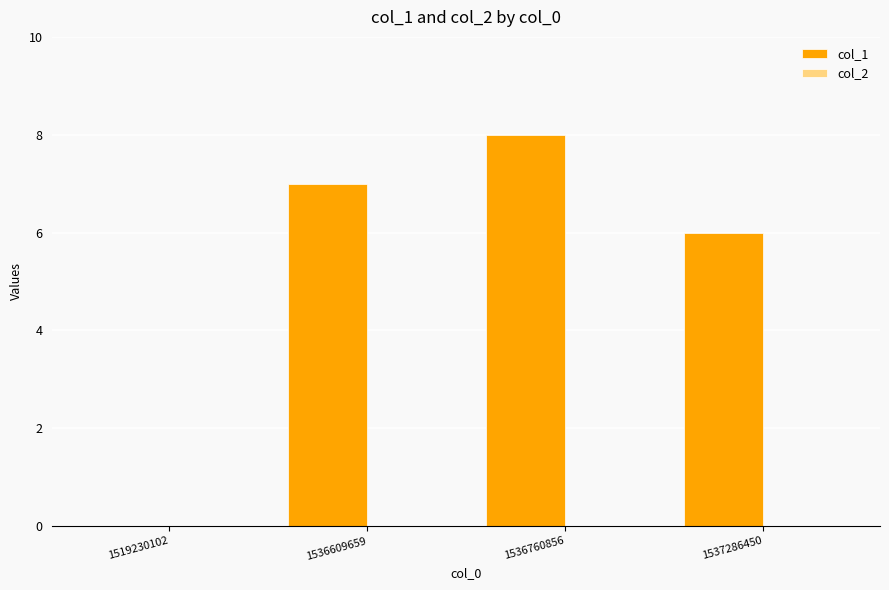

What is the change in value from 1519230102 to 1536760856?

+8